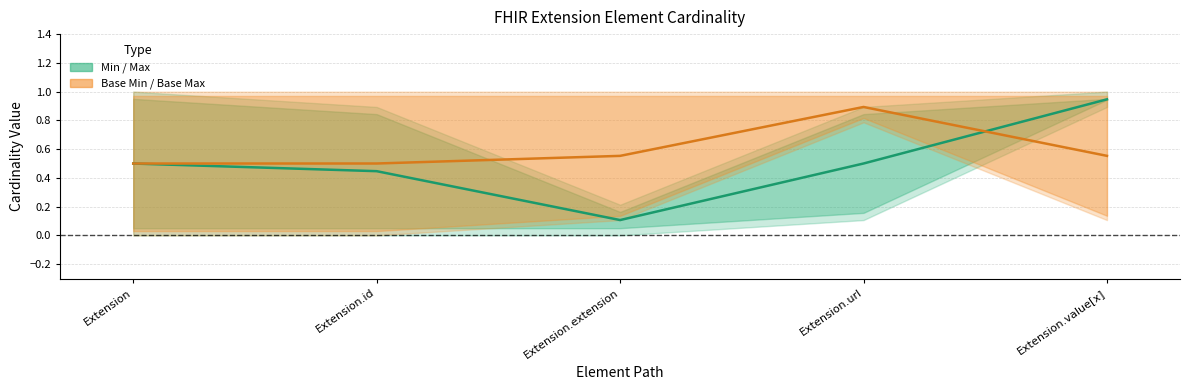

How many lines are shown in the chart?

2